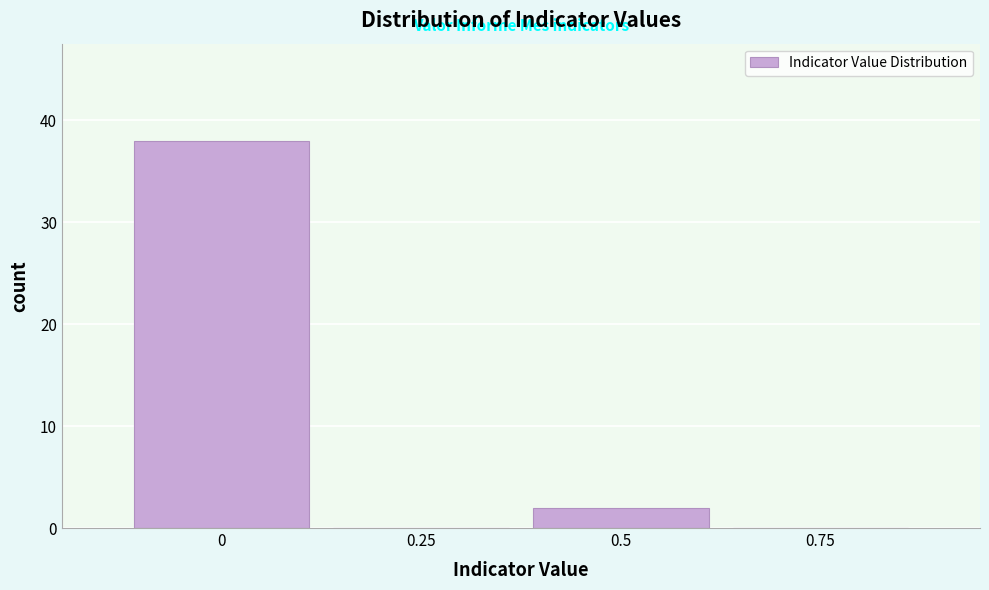

Reading left to right, transcribe this chart: for each bar, give the range it covers on the x-axis and its height. Neither the bar edges nor the heights are printed on the chart, so give them approximately, as read against the axes.

-0.125 to 0.125: 38
0.125 to 0.375: 0
0.375 to 0.625: 2
0.625 to 0.875: 0